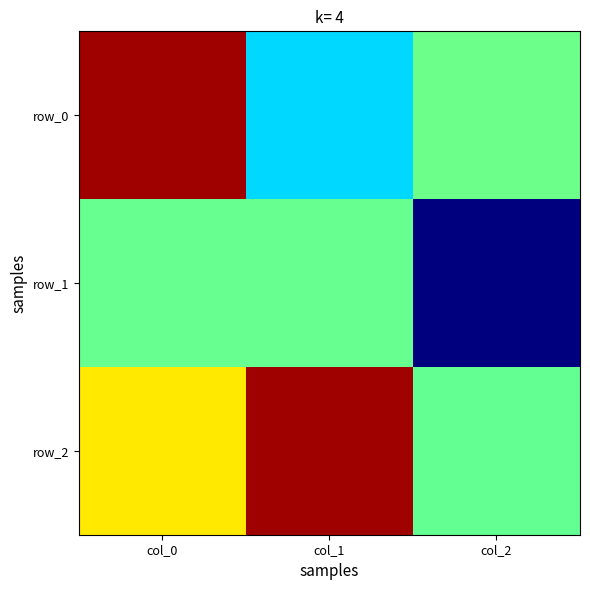

Reading left to right, transcribe all the data shown in this chart.

row_0: col_0=0.9	col_1=-0.3	col_2=-0.0
row_1: col_0=-0.1	col_1=-0.0	col_2=-1.0
row_2: col_0=0.3	col_1=0.9	col_2=-0.1